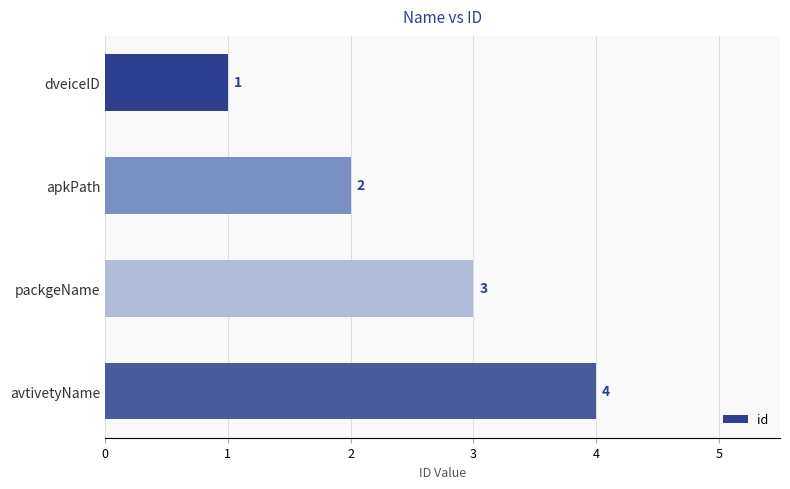

Which label corresponds to the largest value in the chart?

avtivetyName